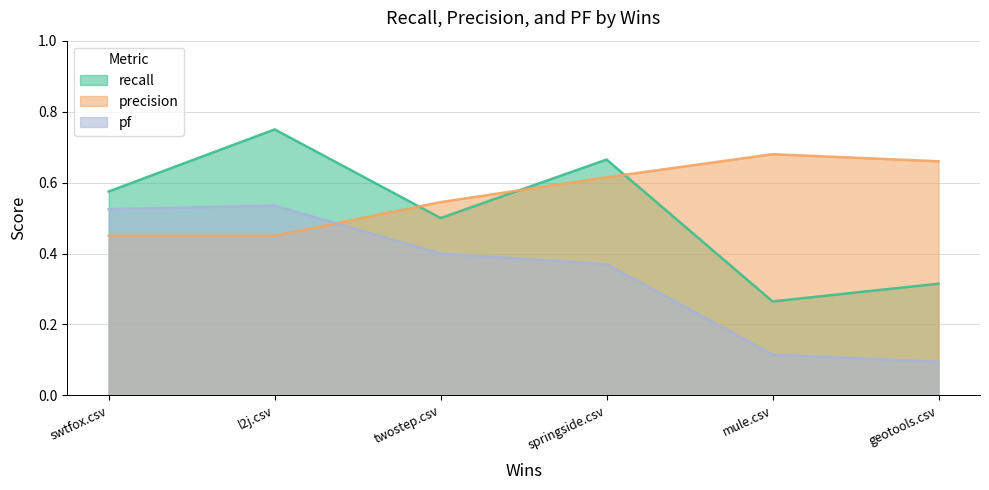

What is the difference between the maximum and minimum values in the recall series?

0.5